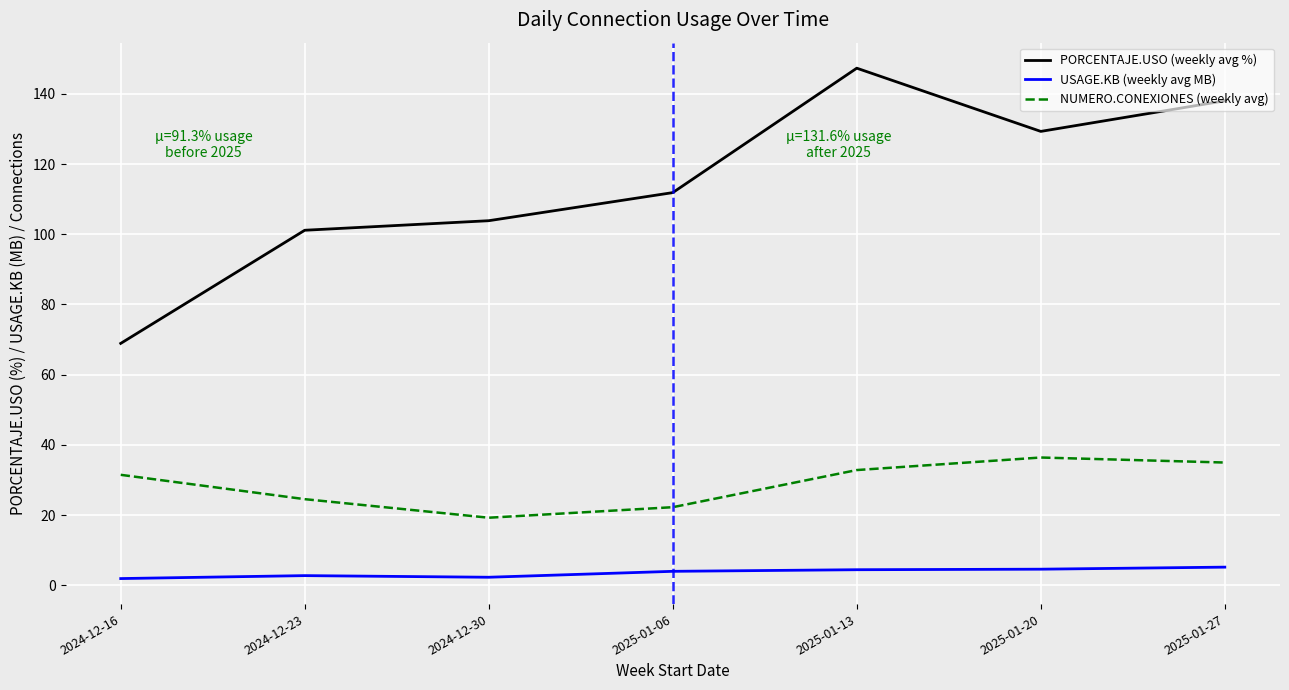

Which category has the highest value across all series?

2025-01-13